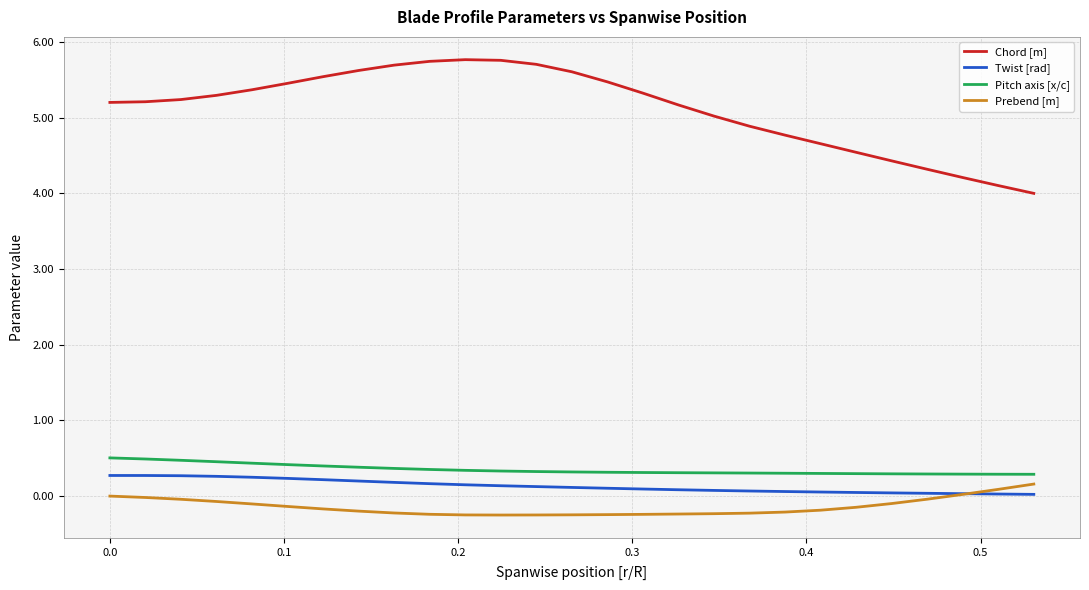

True or false: Twist [rad] and Pitch axis [x/c] cross at least once.

False